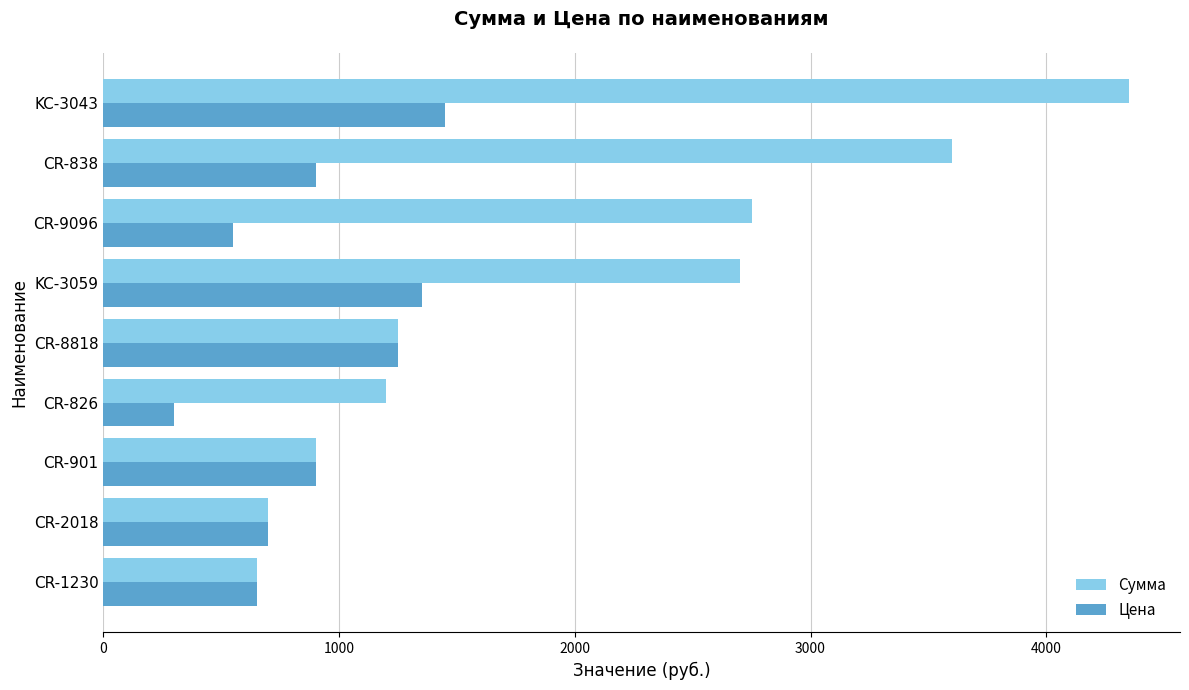

At KC-3059, list the series in order from smallest to largest.

Цена, Сумма